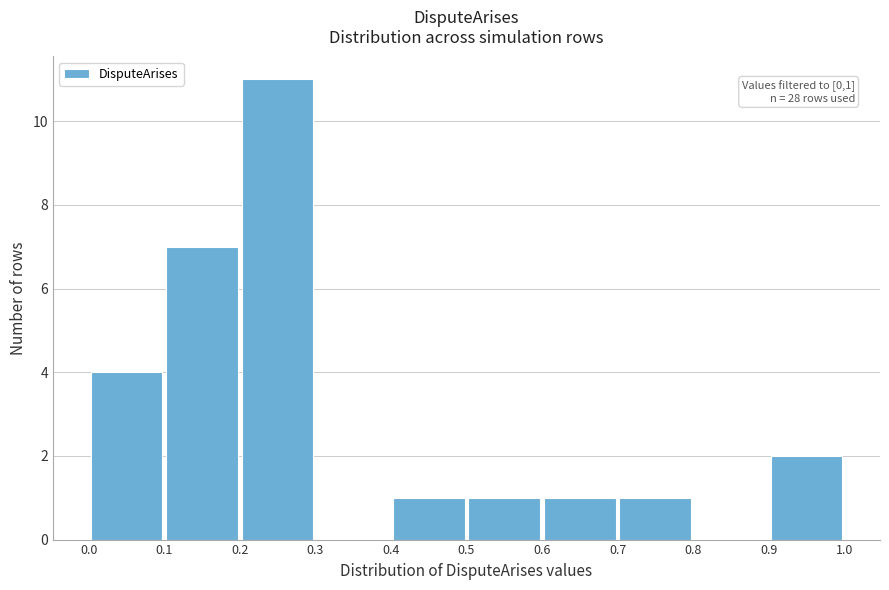

Over which range of the x-axis is the bar tallest?

0.2 to 0.3